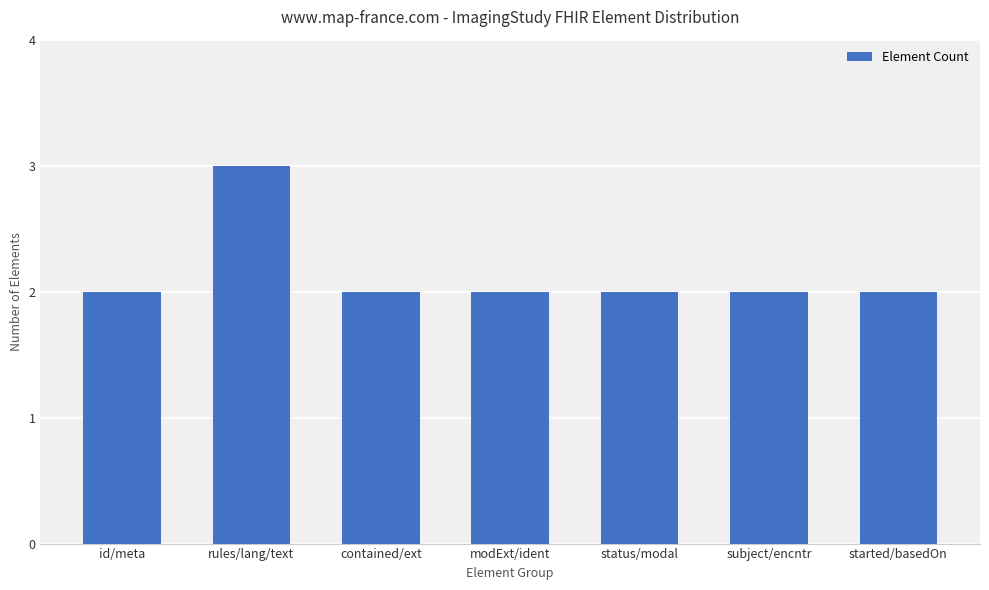

What value does the data have at rules/lang/text?

3